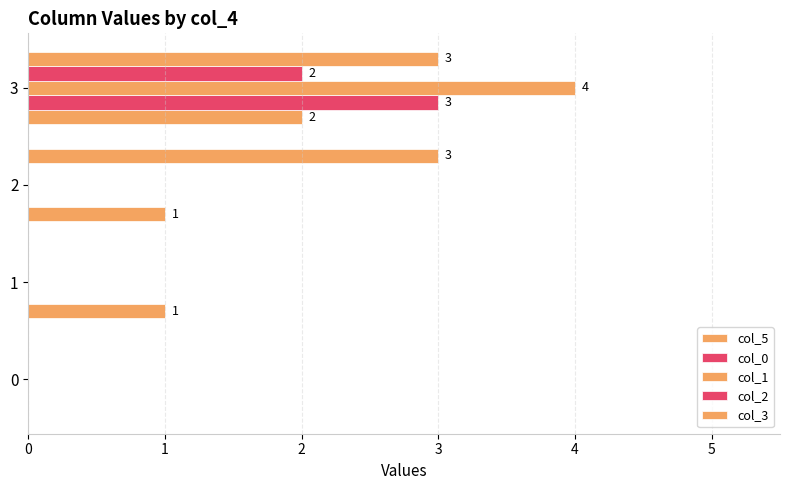

What value does the col_3 series have at 3?

3